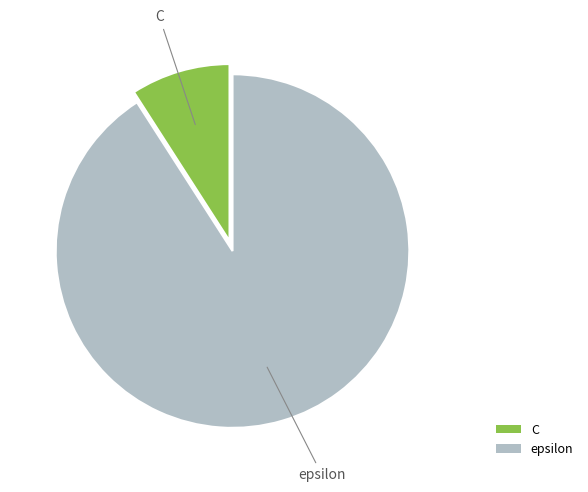

The C slice represents 9% of the pie. True or false?

True